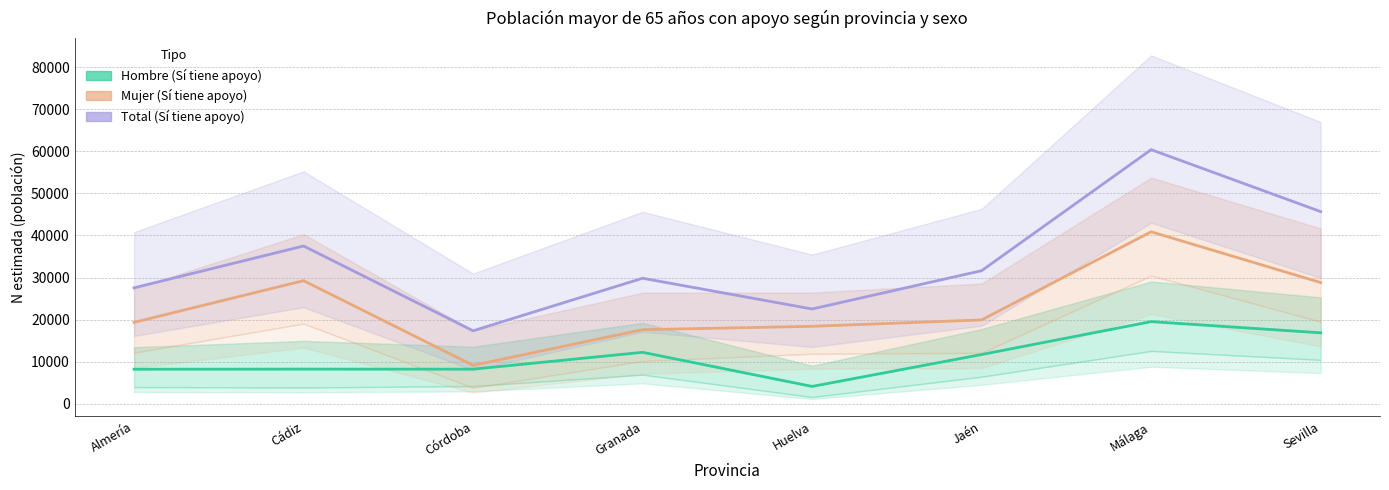

What are all the series names shown in the legend?

Hombre (Sí tiene apoyo), Mujer (Sí tiene apoyo), Total (Sí tiene apoyo)